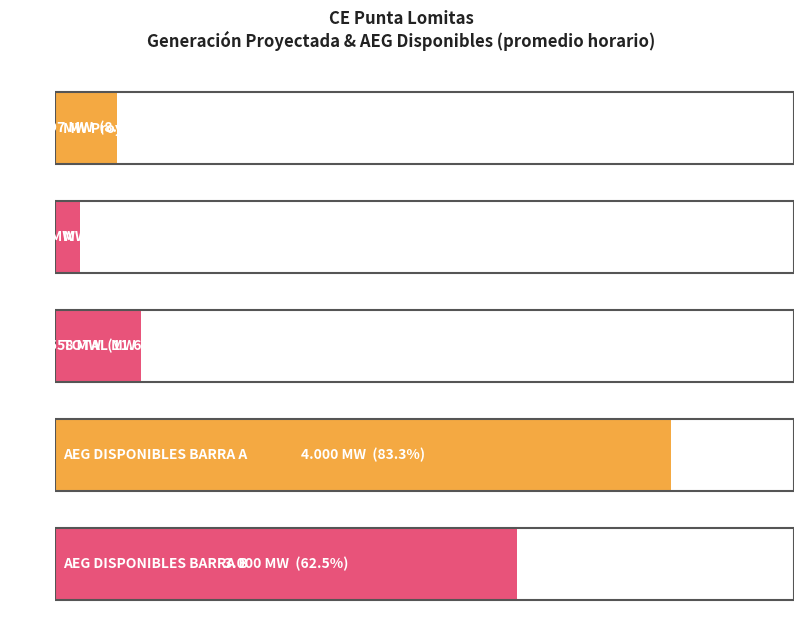

What are all the series names shown in the legend?

MW Proyectada (Barra A), MW Proyectada (Barra B), TOTAL MW, AEG DISPONIBLES BARRA A, AEG DISPONIBLES BARRA B